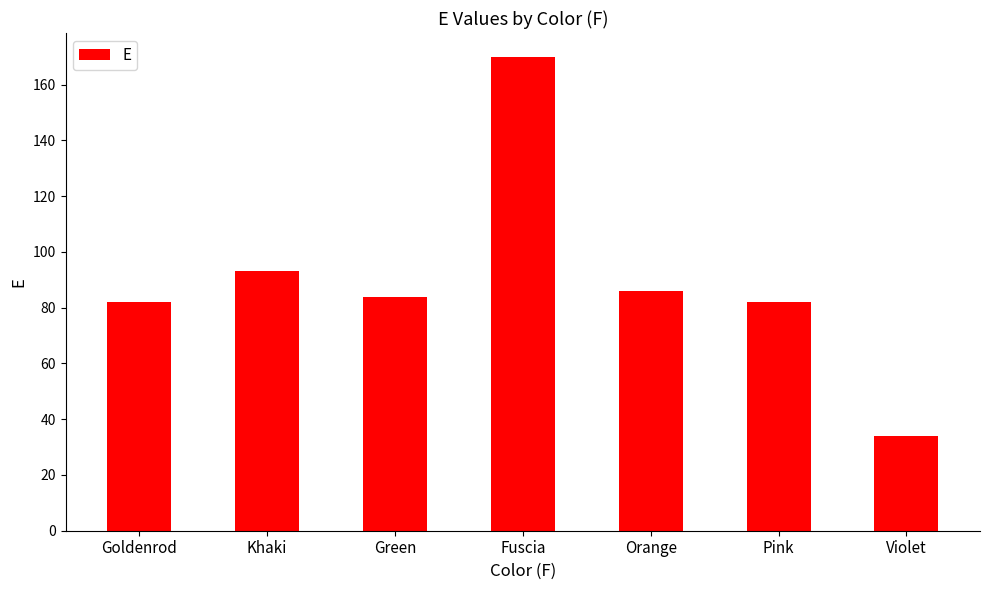

Which has a higher value, Violet or Goldenrod?

Goldenrod